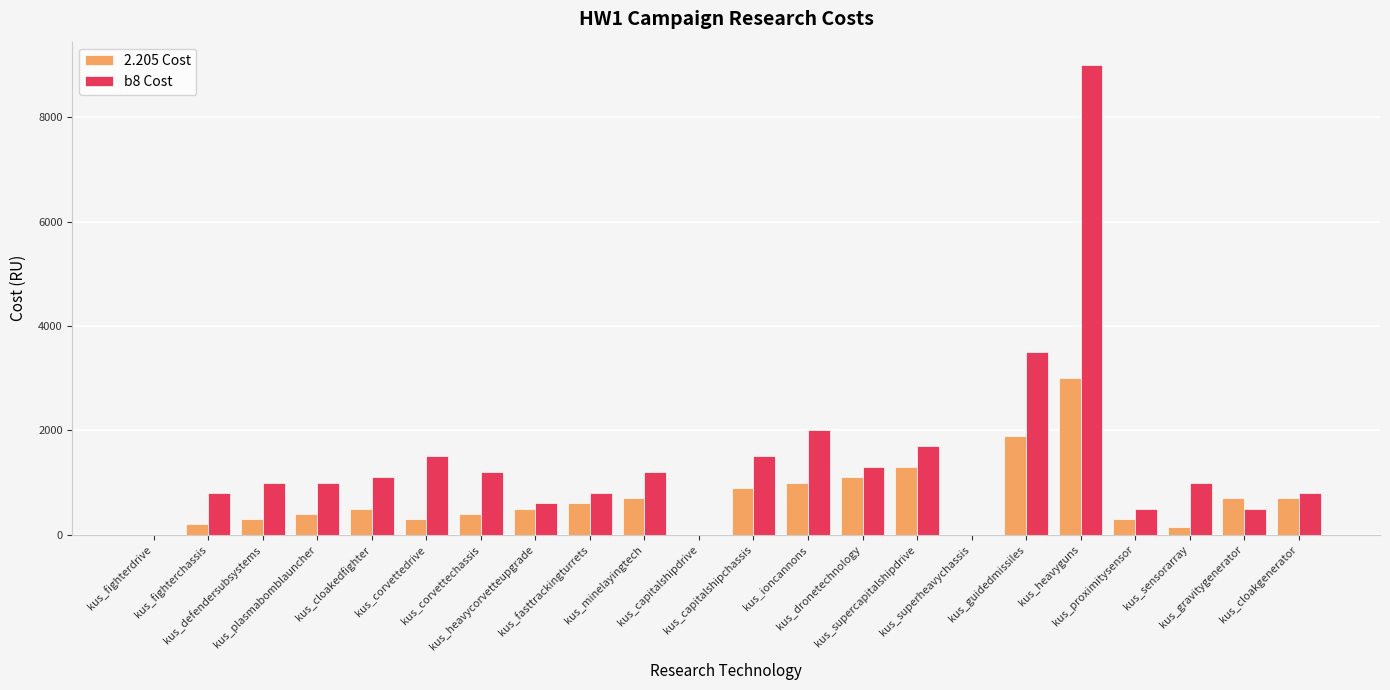

List the labels in order of 2.205 Cost value, largest first.

kus_heavyguns, kus_guidedmissiles, kus_supercapitalshipdrive, kus_dronetechnology, kus_ioncannons, kus_capitalshipchassis, kus_minelayingtech, kus_gravitygenerator, kus_cloakgenerator, kus_fasttrackingturrets, kus_cloakedfighter, kus_heavycorvetteupgrade, kus_plasmabomblauncher, kus_corvettechassis, kus_defendersubsystems, kus_corvettedrive, kus_proximitysensor, kus_fighterchassis, kus_sensorarray, kus_fighterdrive, kus_capitalshipdrive, kus_superheavychassis